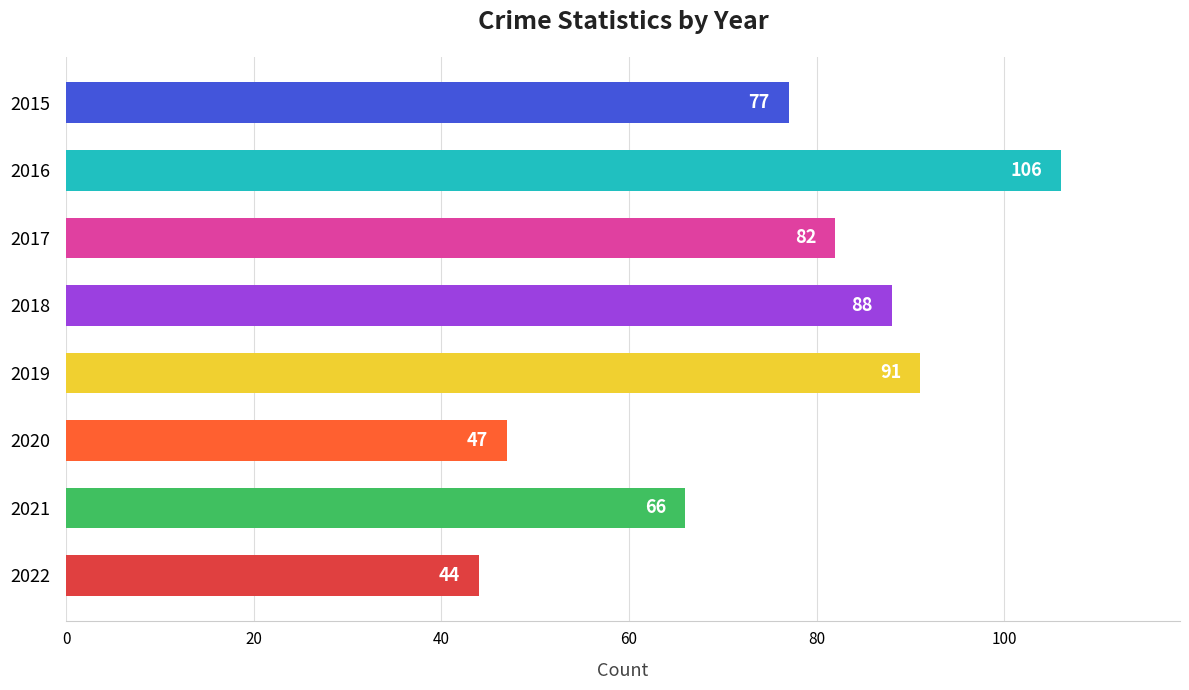

How many data points does each series have?

8